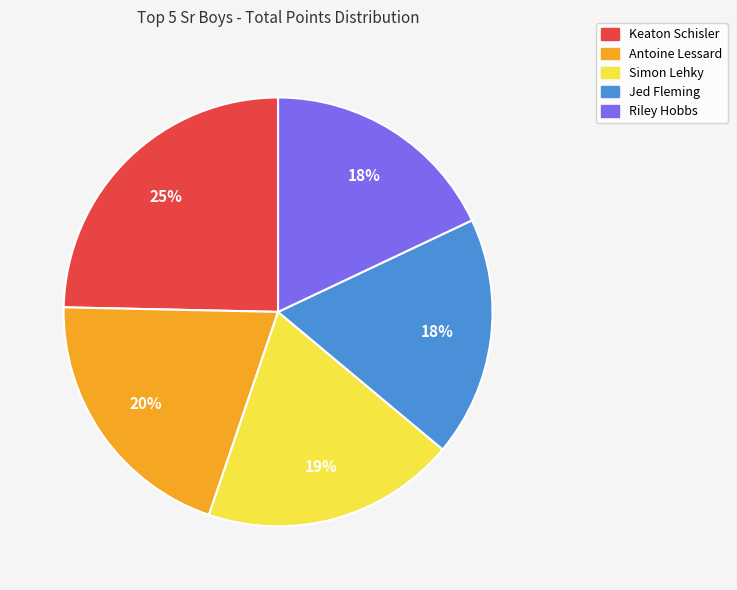

Do Keaton Schisler and Antoine Lessard together represent more than half of the pie?

No